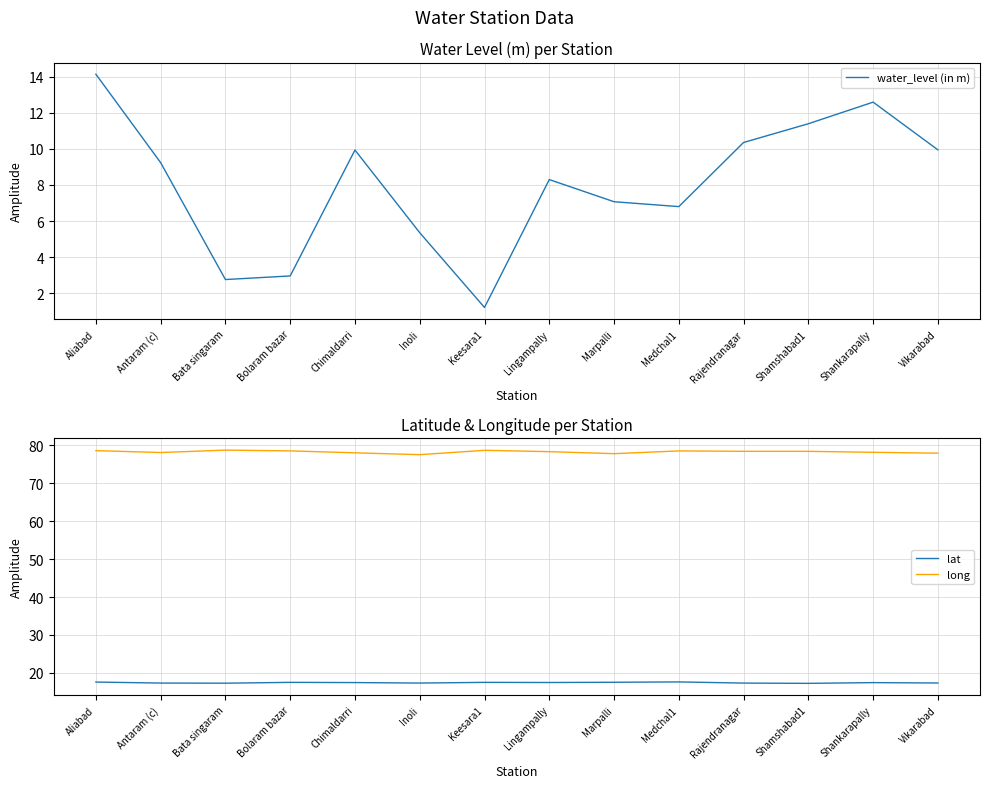

What is the label of the 14th point from the right?

Aliabad